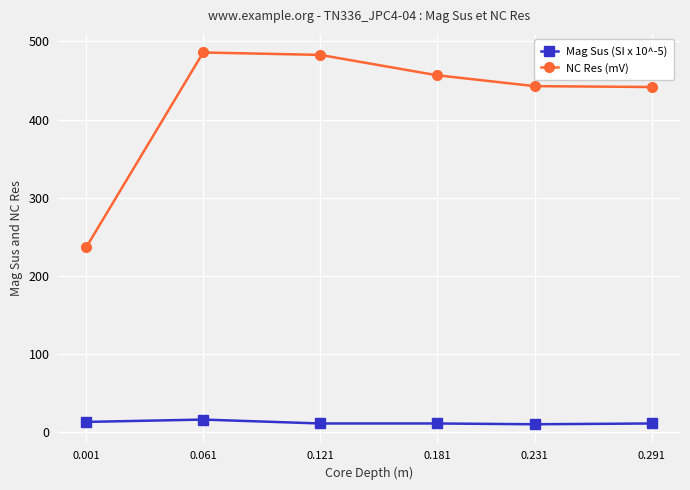

Count the number of categories in the chart.

6